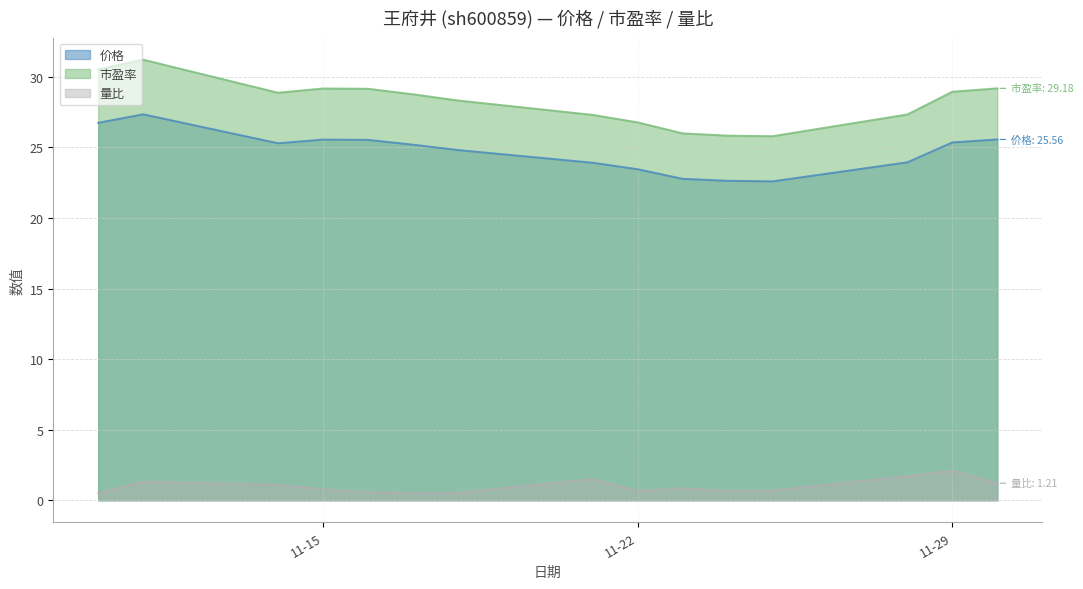

How many data points in 价格 are above 25?

8